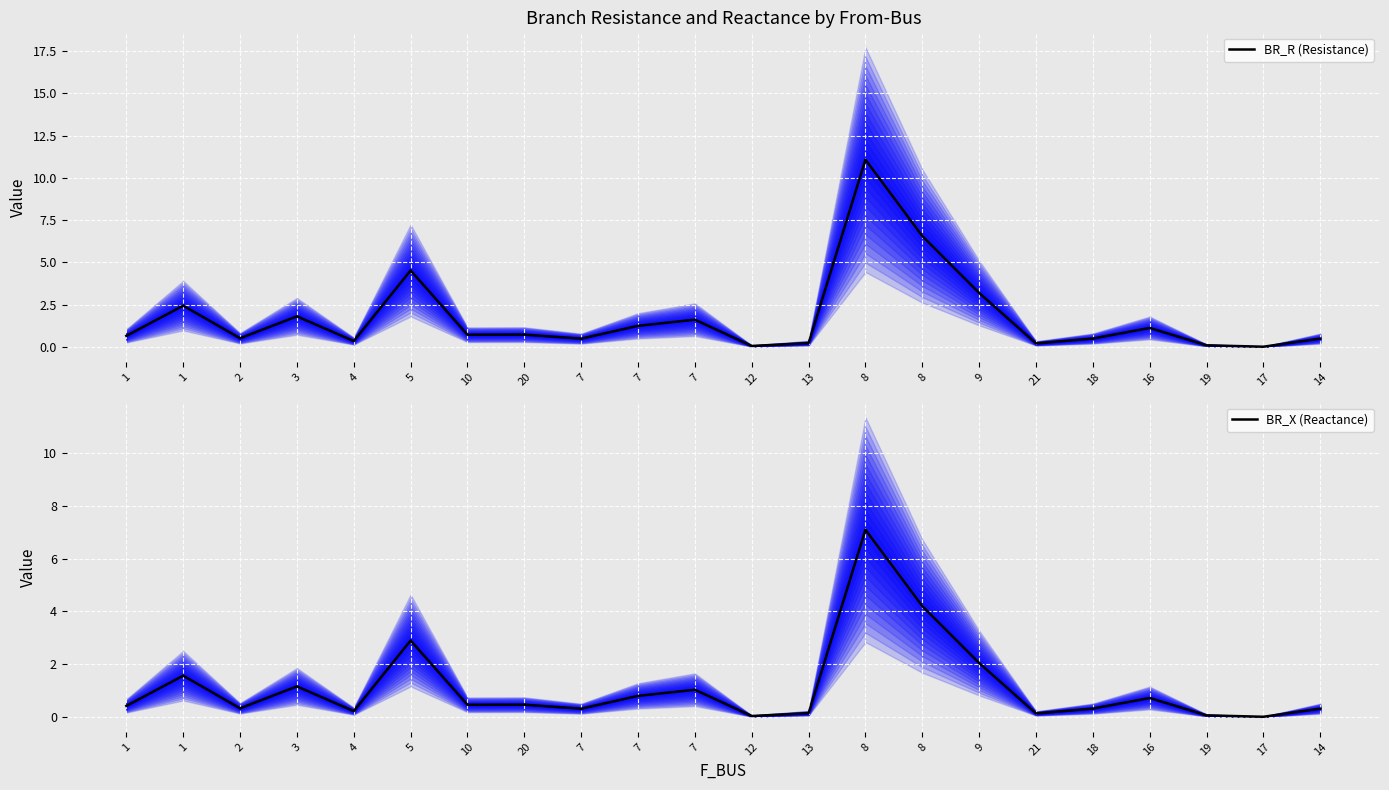

Is it true that BR_X (Reactance) equals 0.0 at 17?

False